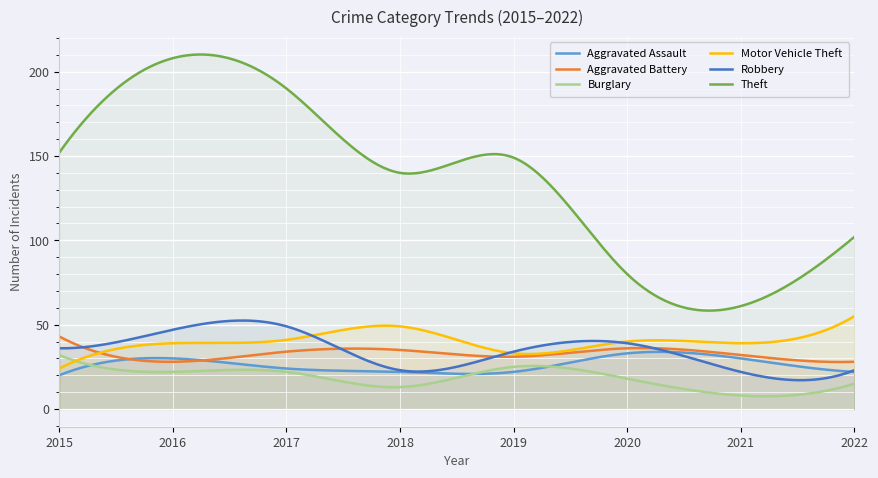

What is the total value across all series at 2016?

374